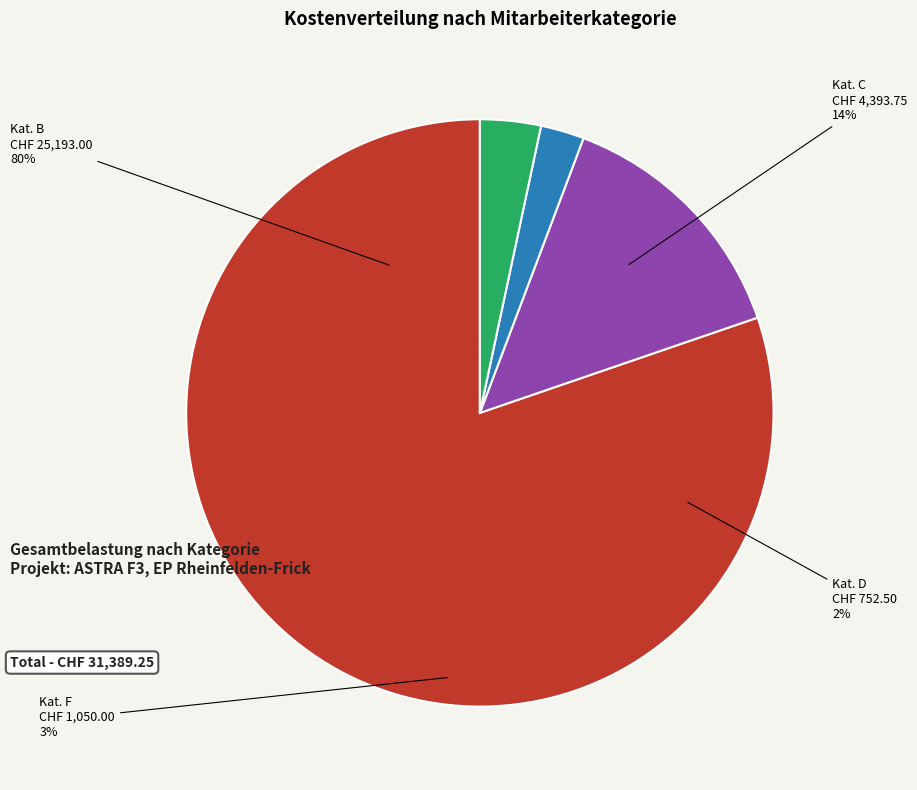

Is there any slice that represents more than half of the pie?

Yes